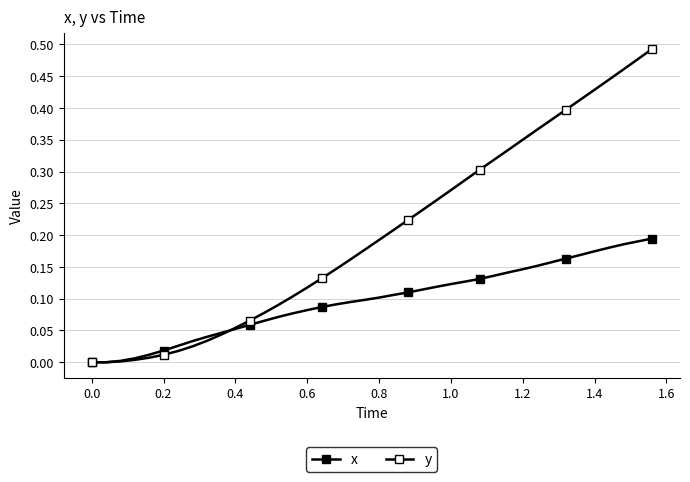

What is the maximum value for x?

0.2